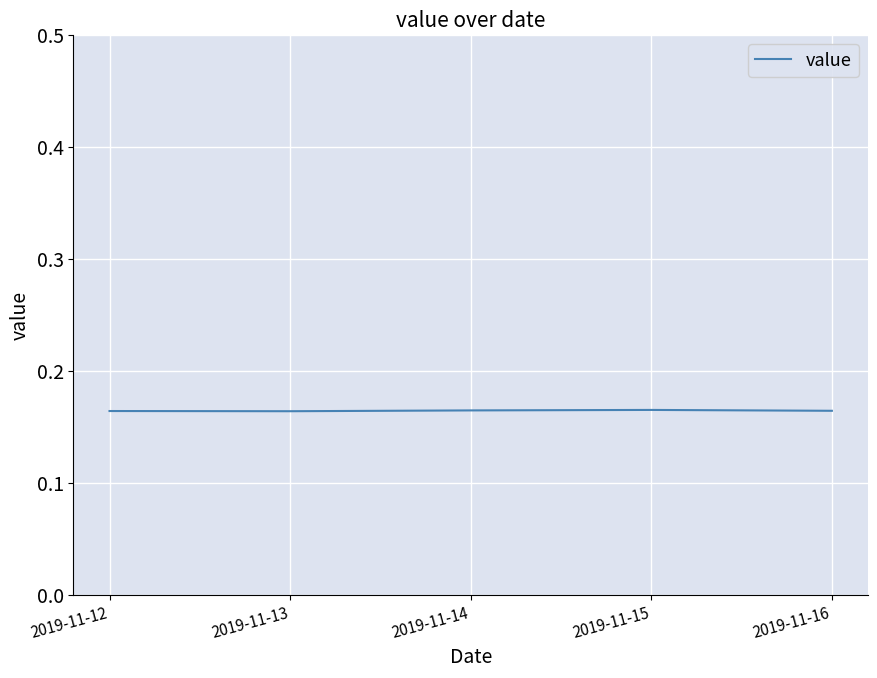

Does the chart display data point markers on the line(s)?

No